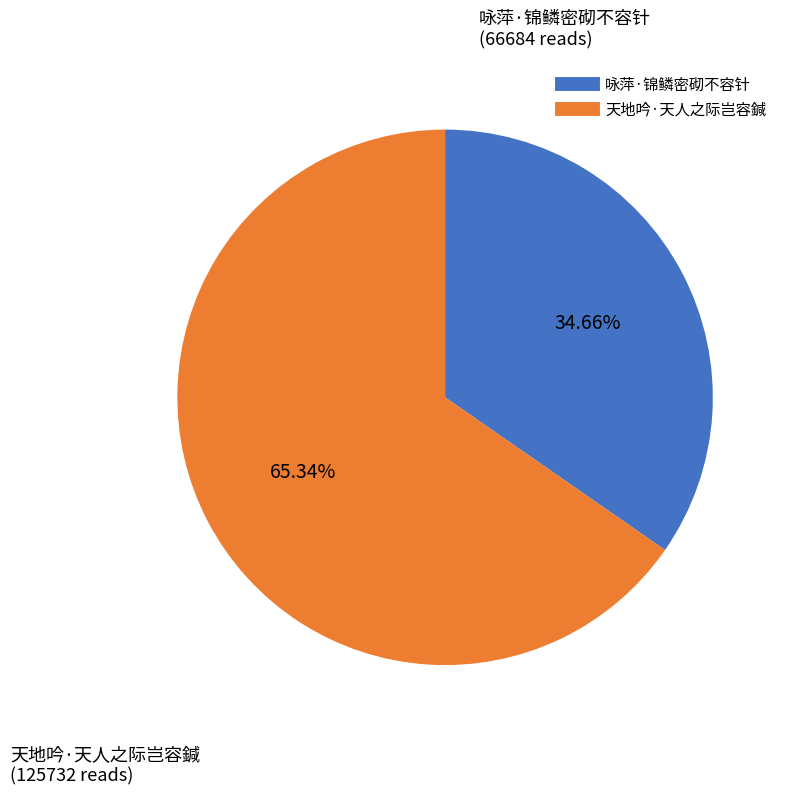

To the nearest percent, what is the average slice percentage?

50%